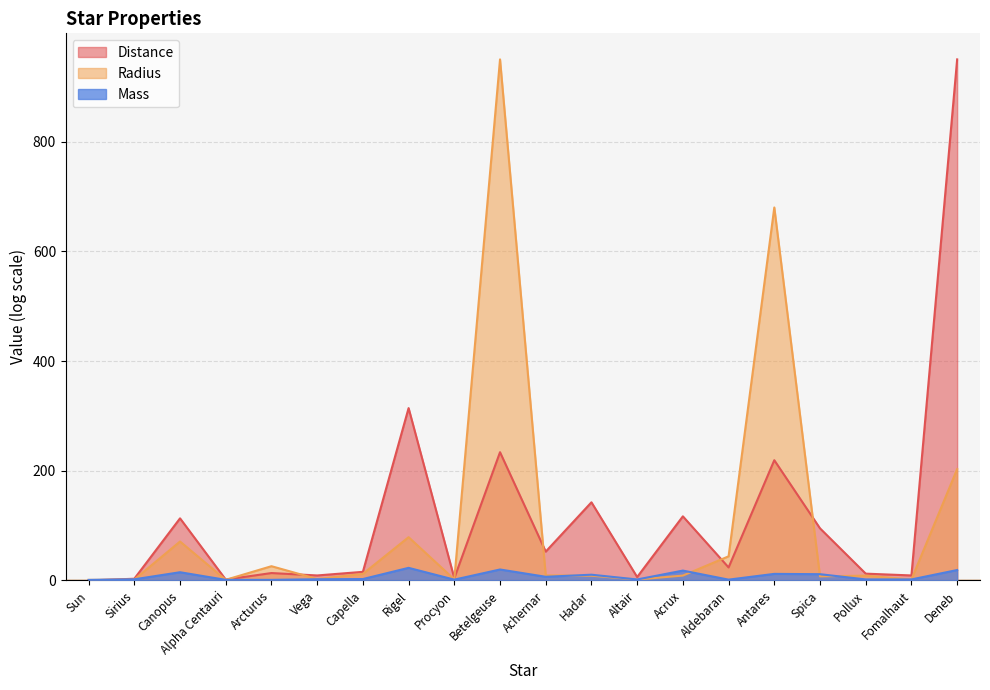

Which series changed the most between Vega and Spica?

Distance